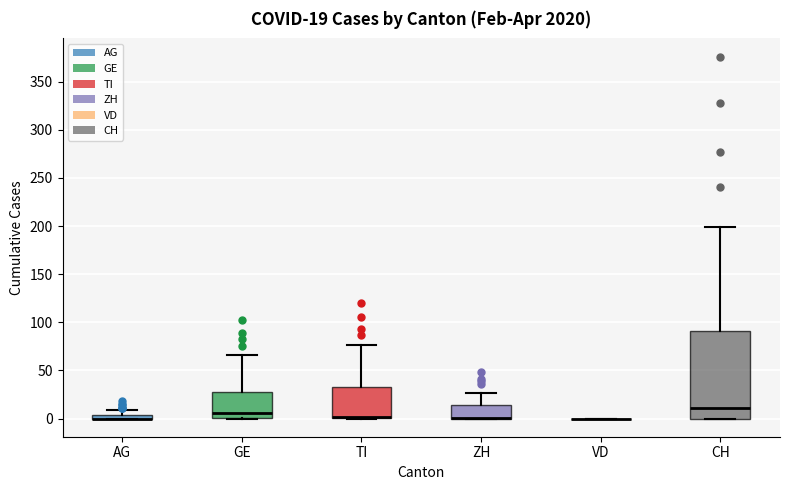

Comparing the boxes themselves (not the whiskers), which one is the tallest?

CH